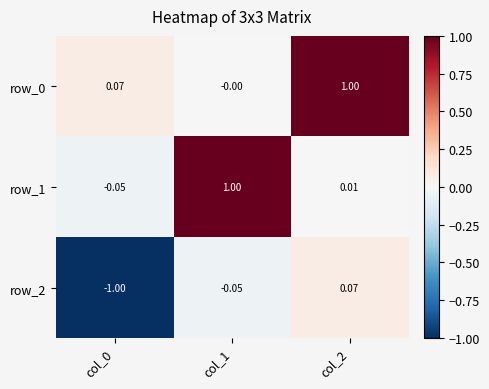

Where does the row_2 series first go above 0?

col_2